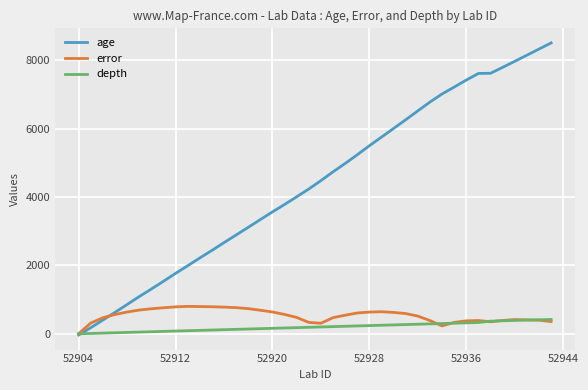

What is the minimum value shown in the chart?

-35.0